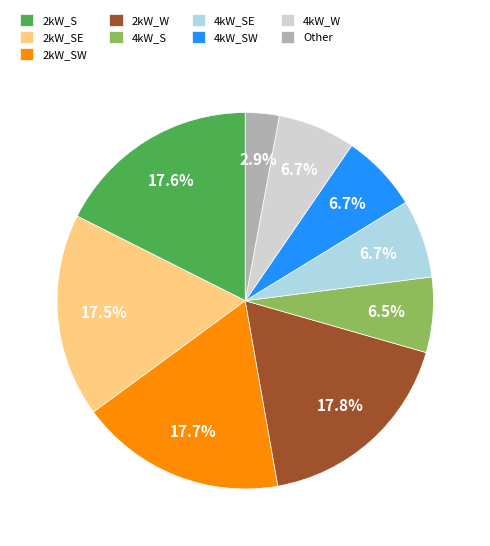

What is the ratio of the value at 4kW_W to the value at 2kW_SE?

0.4